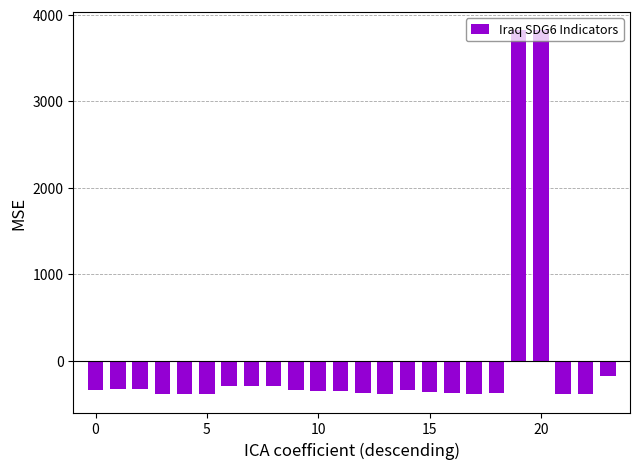

How many values are below -348?

13